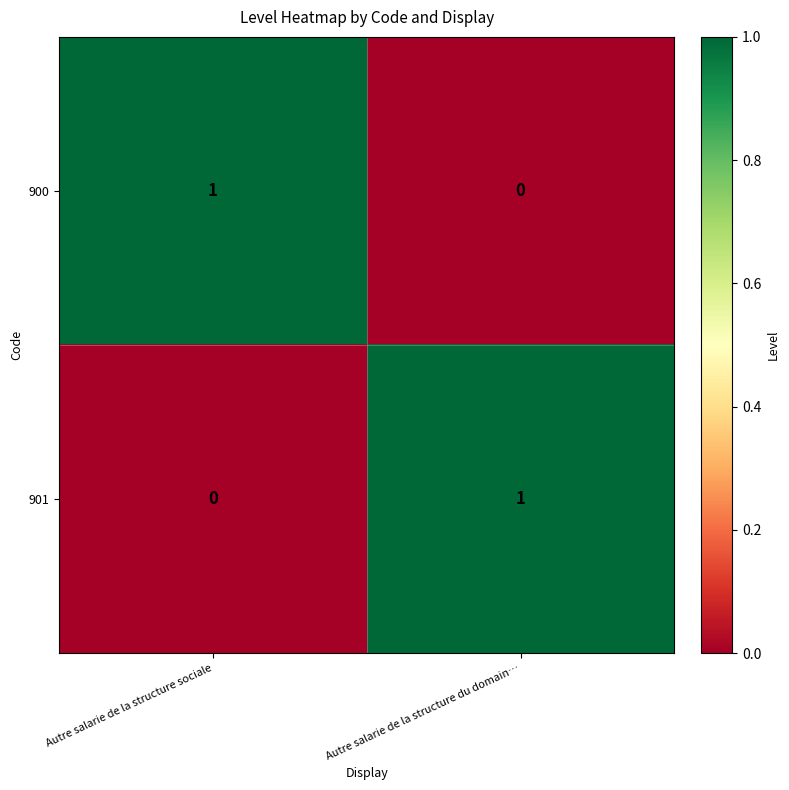

Which category has the highest value in the 900 series?

Autre salarie de la structure sociale